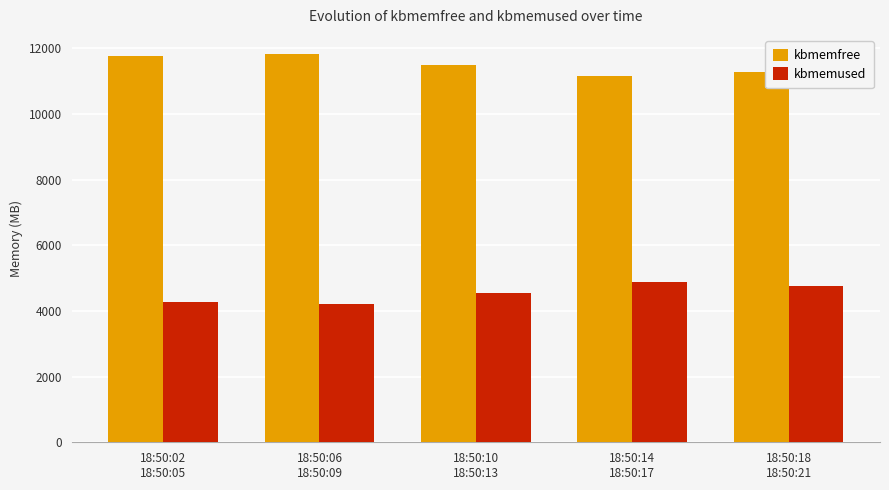

What position from the right is 18:50:02
18:50:05?

5